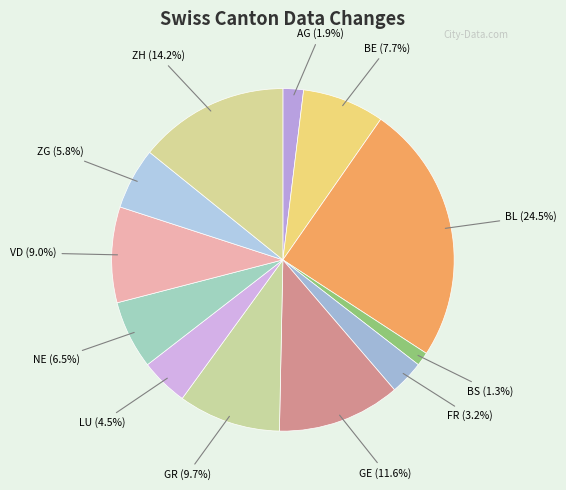

Rank the categories by value from lowest to highest.

BS (1.3%), AG (1.9%), FR (3.2%), LU (4.5%), ZG (5.8%), NE (6.5%), BE (7.7%), VD (9.0%), GR (9.7%), GE (11.6%), ZH (14.2%), BL (24.5%)